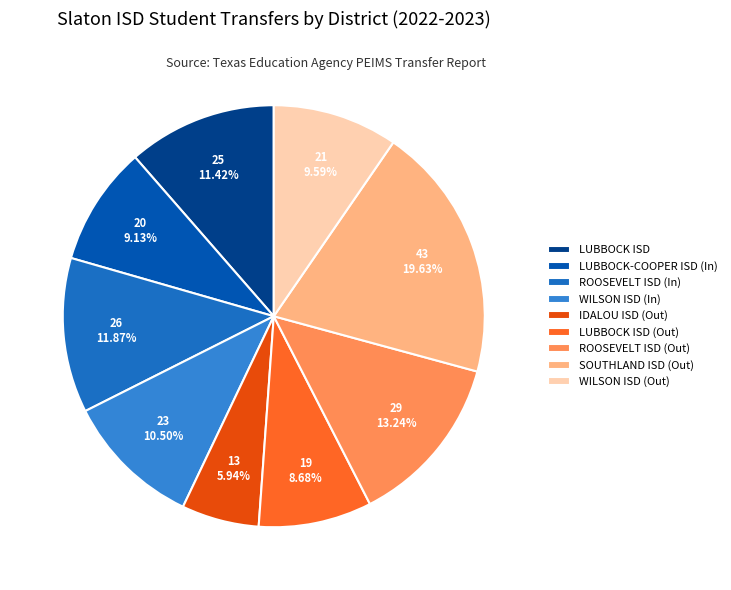

Which slice is the largest?

SOUTHLAND ISD (Out)